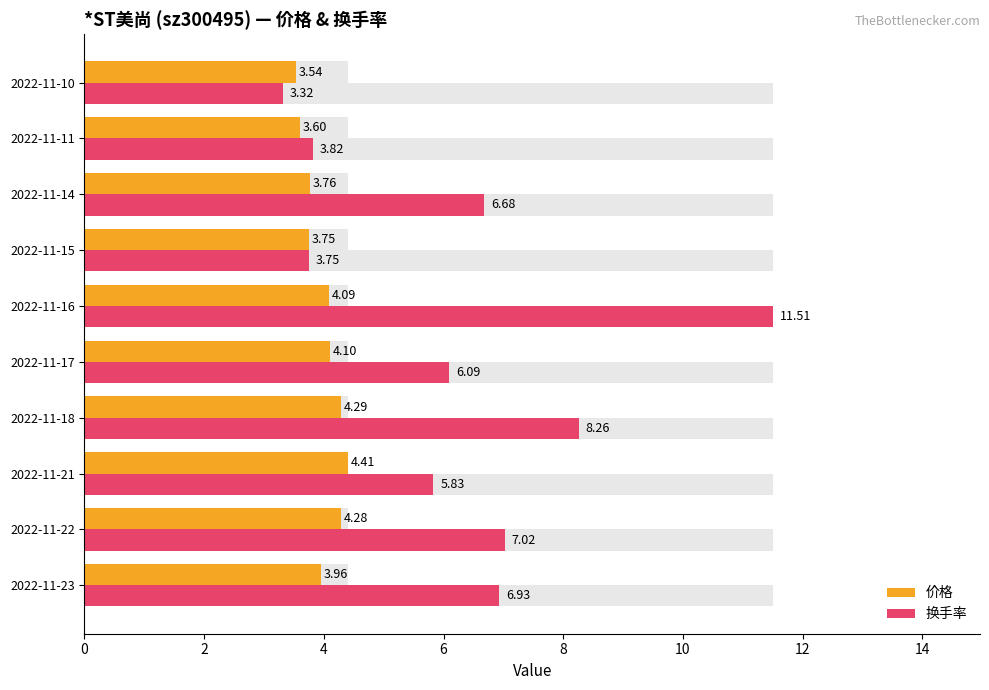

How many distinct data groups are displayed?

2